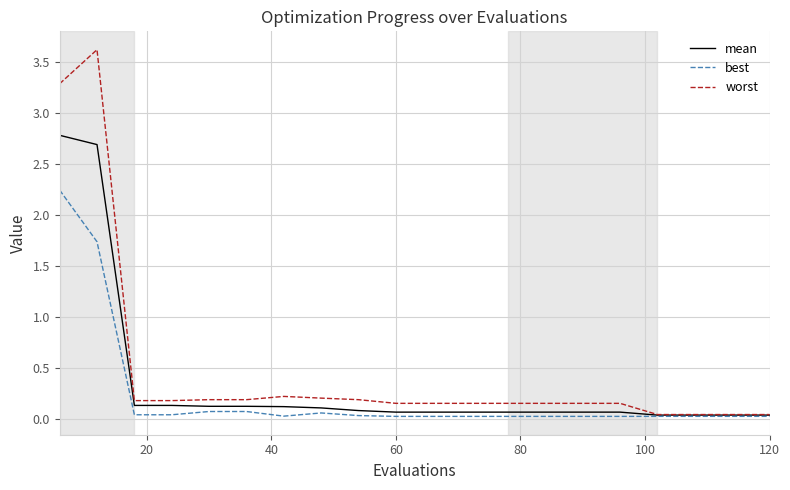

Which series has the widest spread of values?

worst